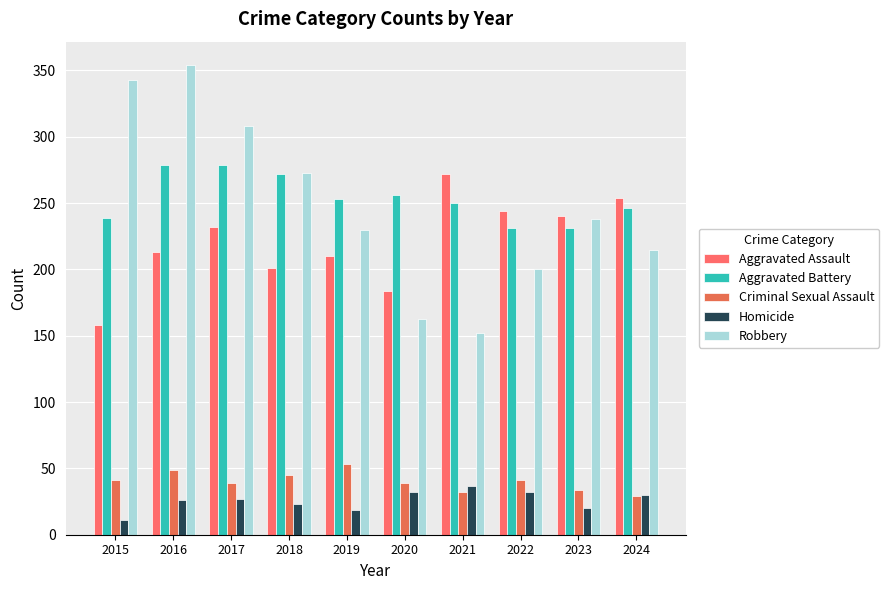

What are all the series names shown in the legend?

Aggravated Assault, Aggravated Battery, Criminal Sexual Assault, Homicide, Robbery